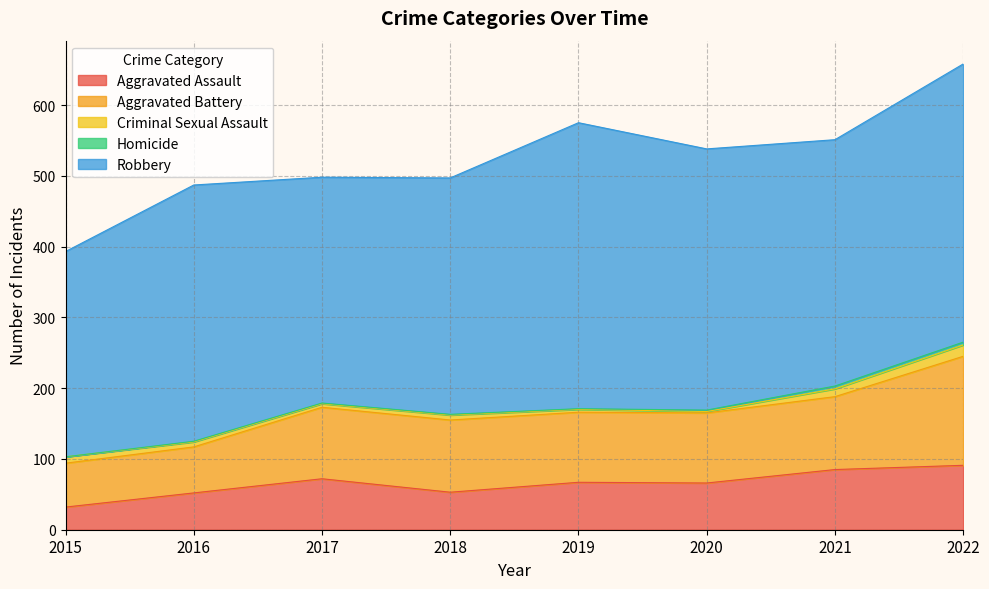

Between 2020 and 2022, which series saw the biggest shift?

Aggravated Battery